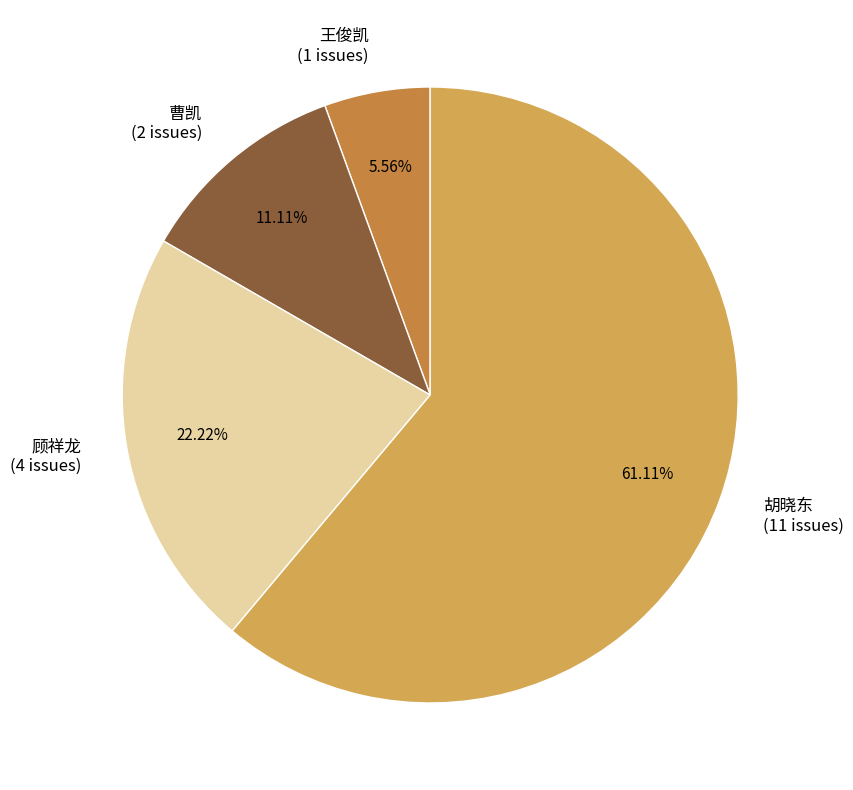

Count the number of slices in the pie.

4